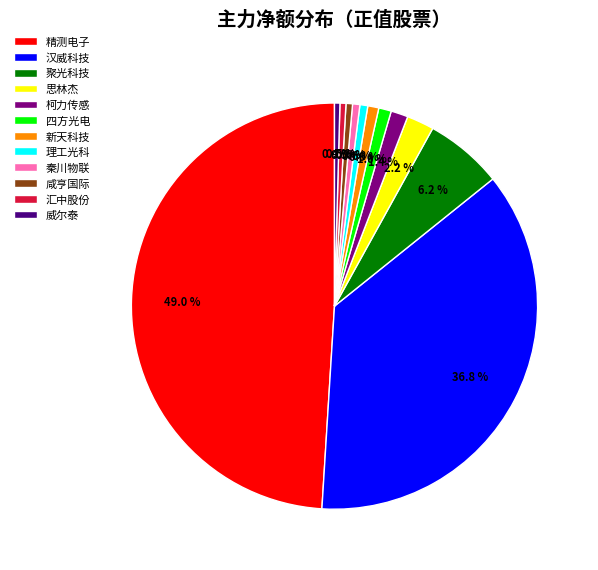

Is 汉威科技 the majority of the pie?

No